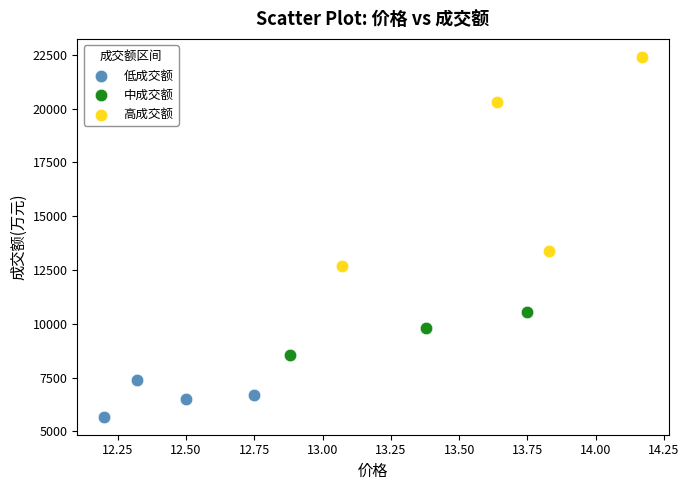

Which series reaches the maximum Y coordinate?

高成交额